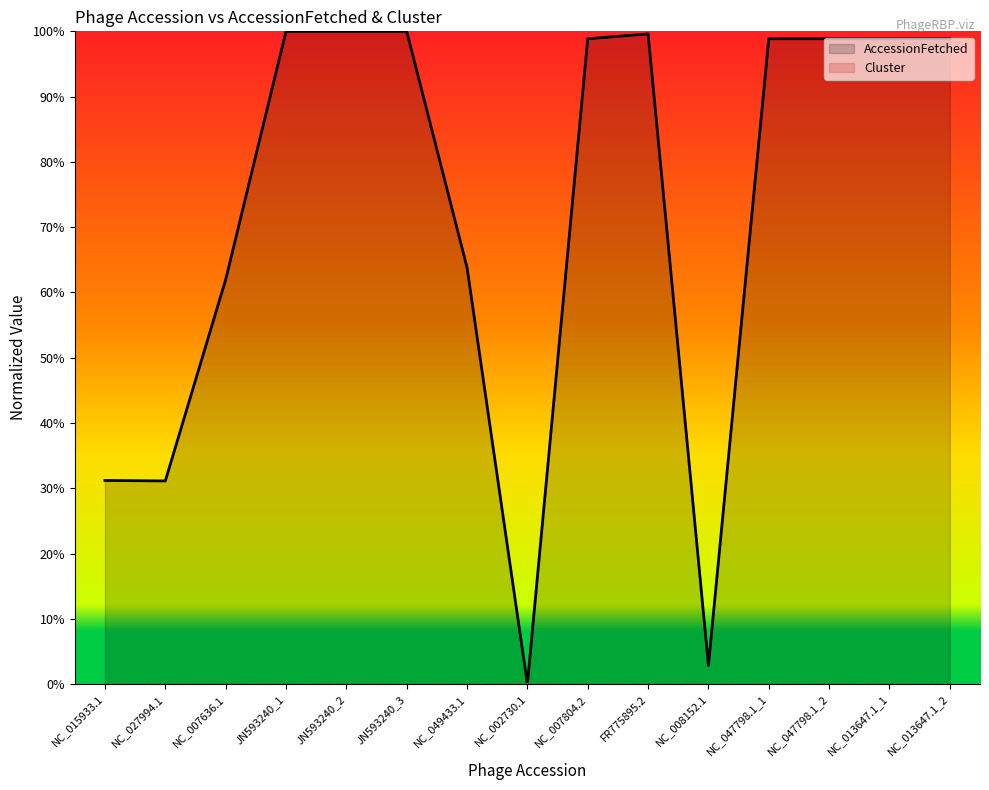

How many data points are less than 98?

6